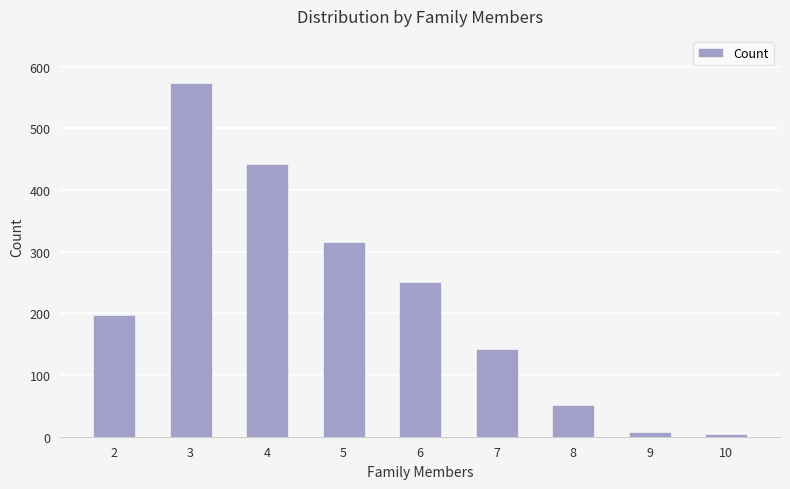

Reading left to right, what are all the values shown in this chart?

2=197	3=574	4=442	5=316	6=251	7=143	8=52	9=8	10=4